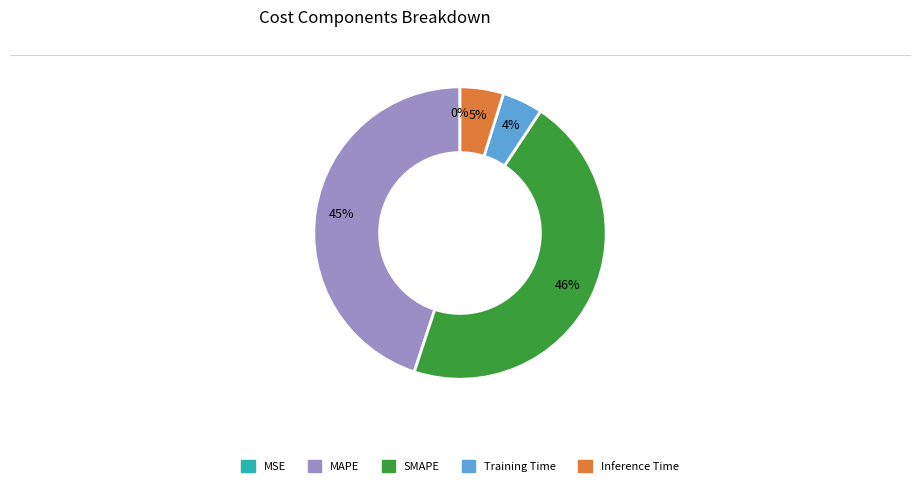

Which category has the biggest portion of the pie?

SMAPE